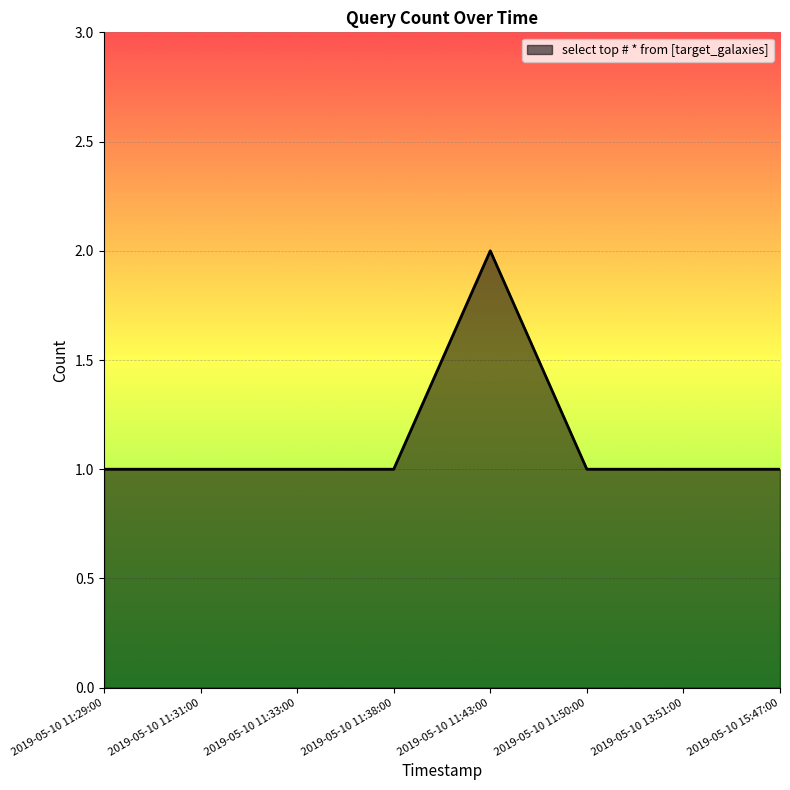

What is the maximum value shown in the chart?

2